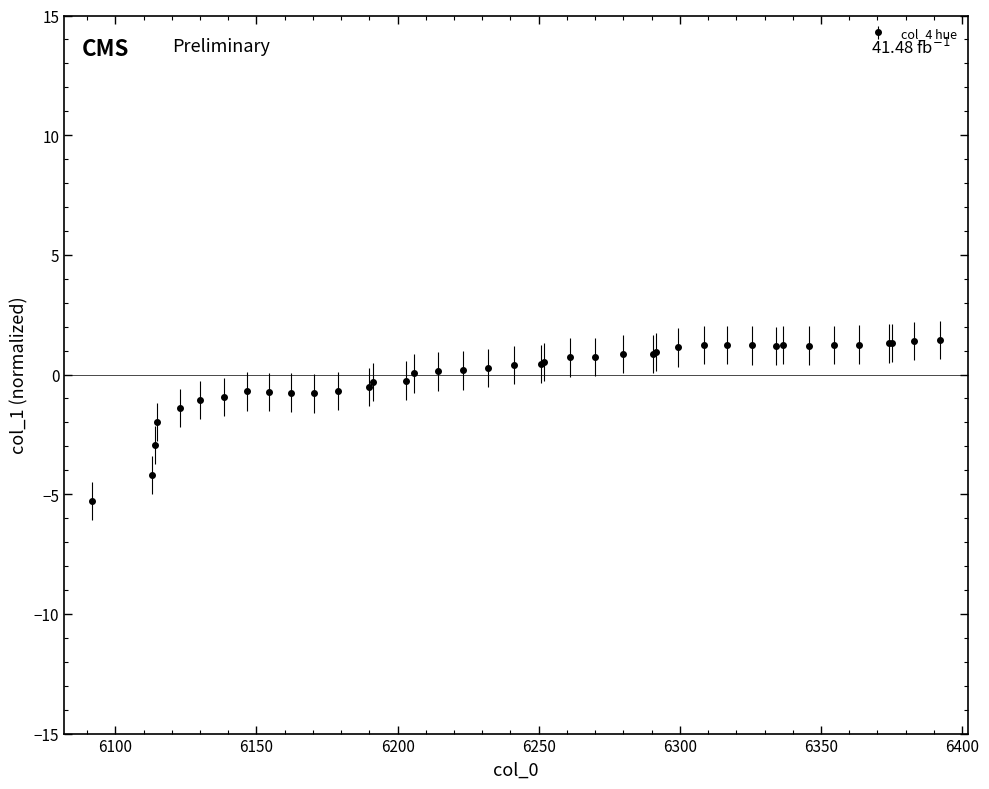

What is the maximum value shown in the chart?

1.4